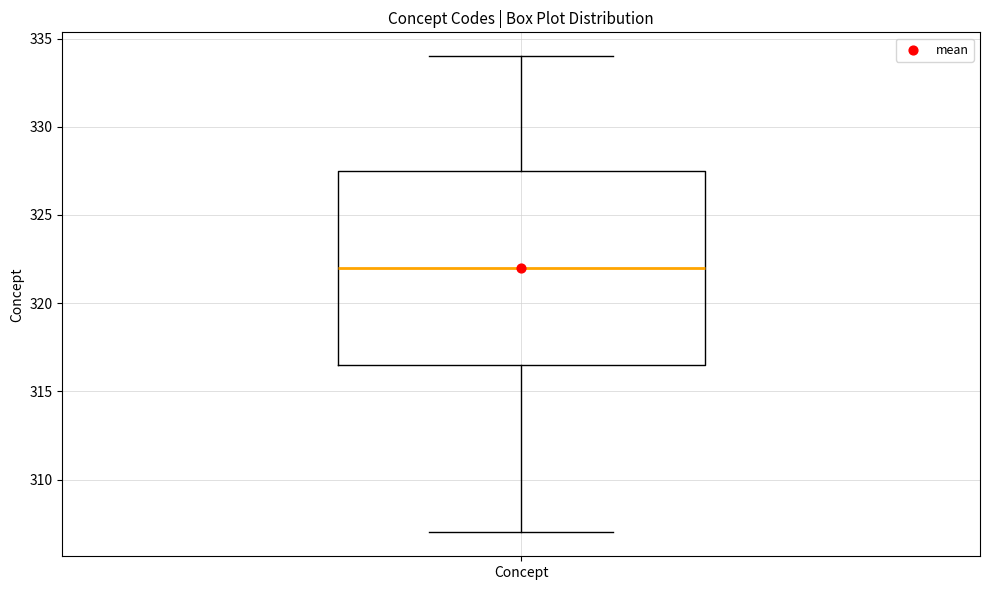

Transcribe this box plot: give where the median line is, the range the box spans, and where the two whiskers end, as read against the y-axis. The values are not printed on the chart, so give them approximately, as read against the axis.

median 322.0, box 316.5 to 327.5, whiskers 307.0 to 334.0